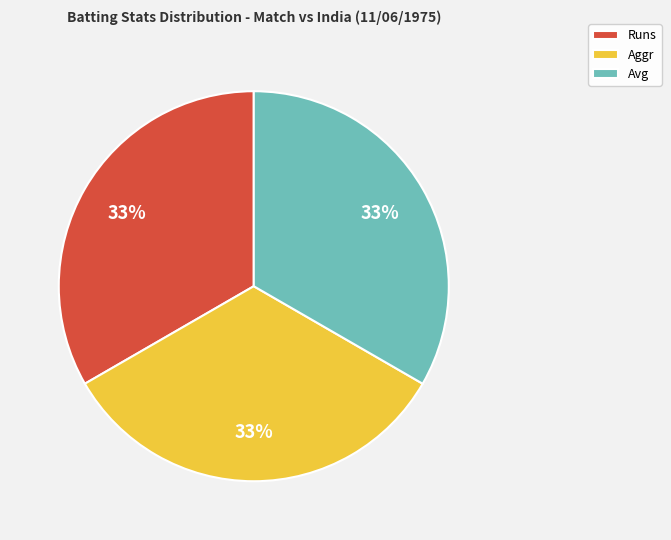

Does Runs account for over 50% of the chart?

No